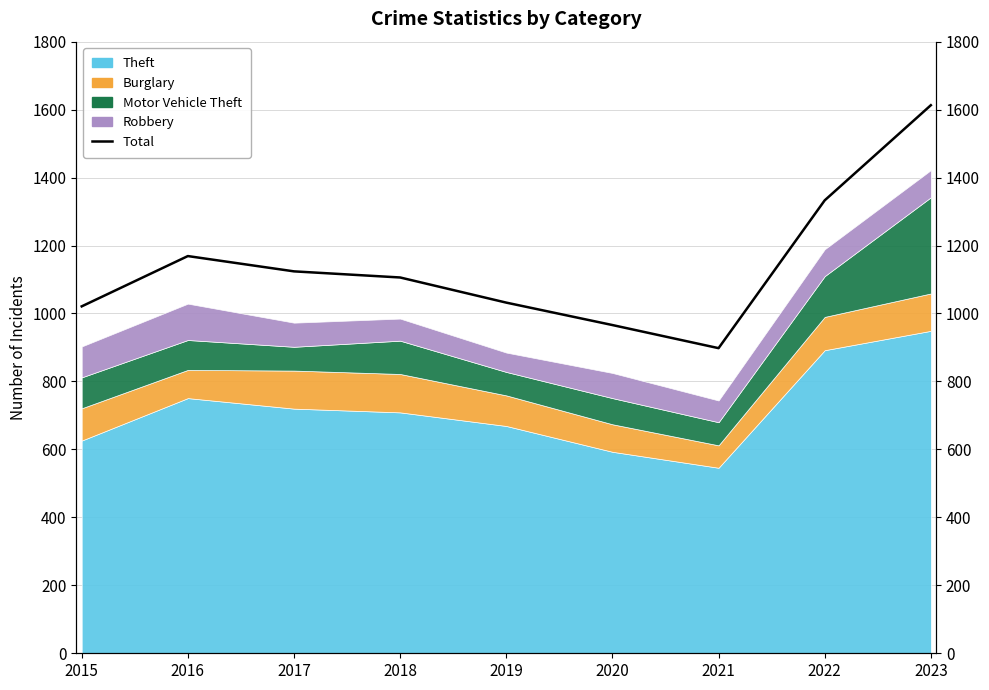

How many lines are shown in the chart?

1